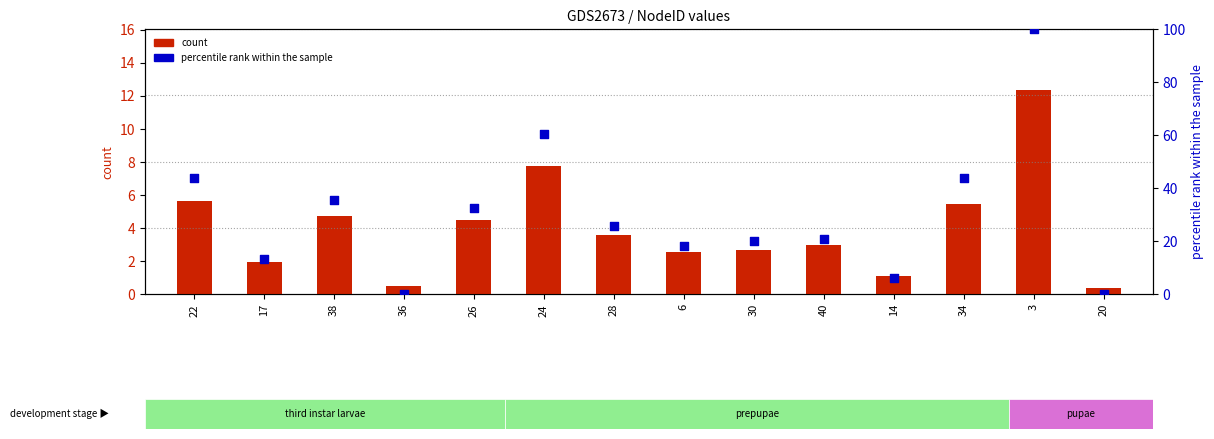

Which series has the largest total across all categories?

percentile rank within the sample